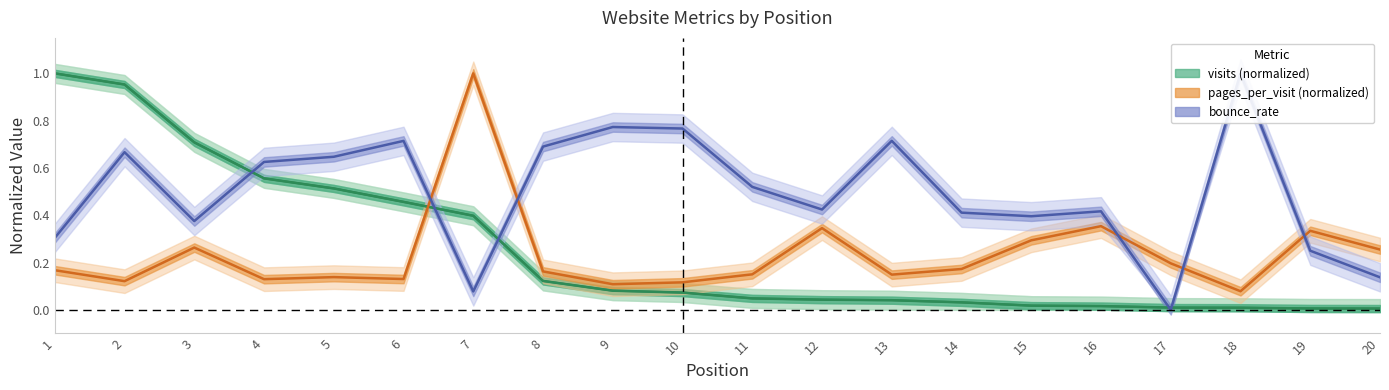

List the labels in order of value, smallest first.

20, 19, 18, 17, 16, 15, 14, 13, 12, 11, 10, 9, 8, 7, 6, 5, 4, 3, 2, 1